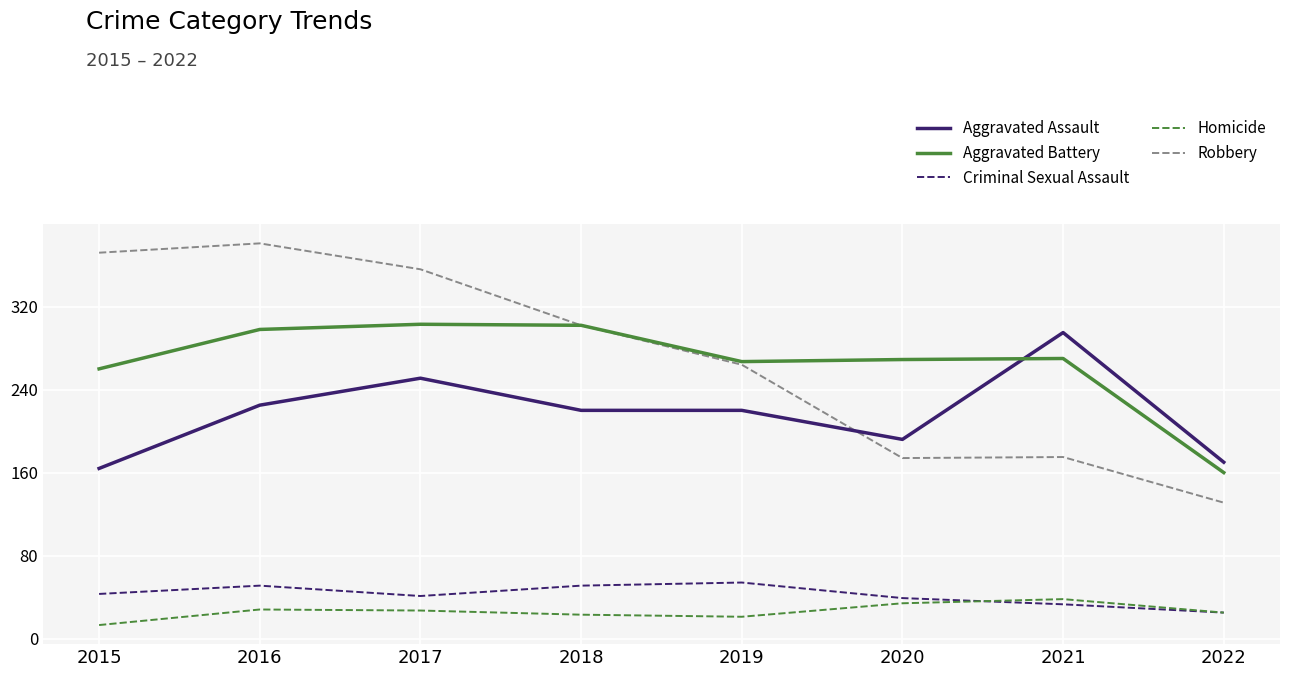

Read the Aggravated Assault value at 2019, to the nearest 5.

220